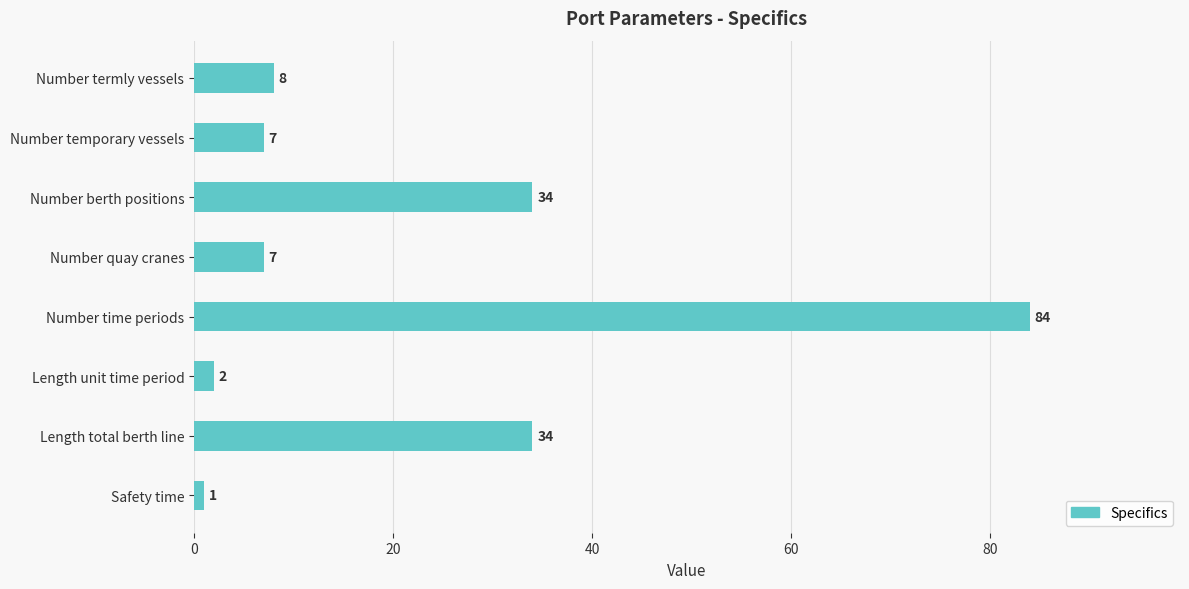

The value at Safety time is 1. True or false?

True